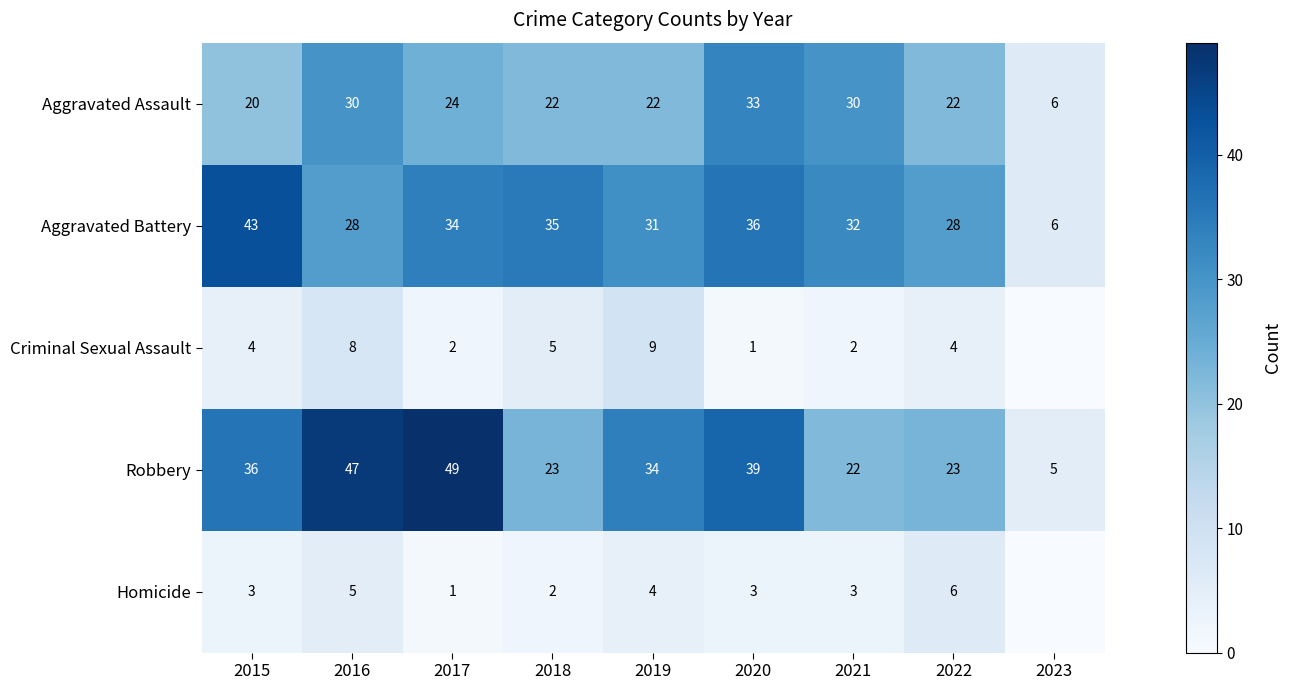

At which category is the sum across all series the highest?

2016